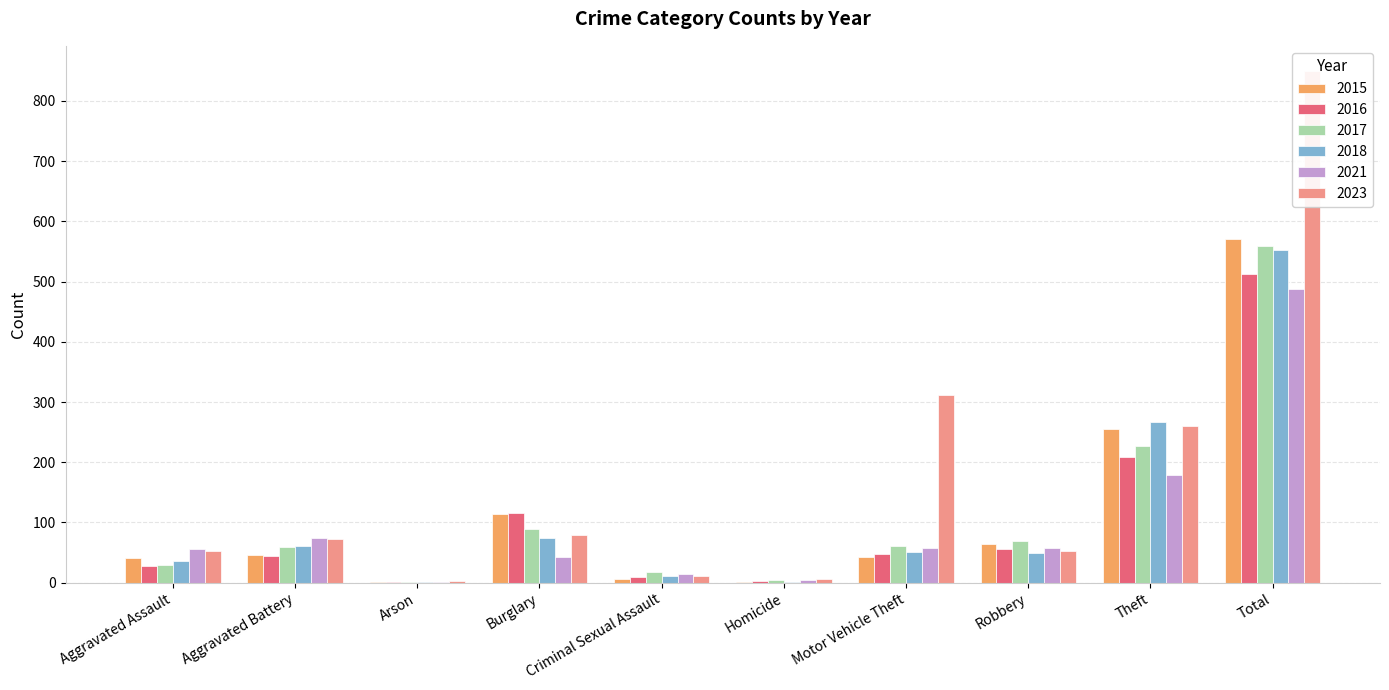

How many values in the 2016 series exceed 47?

4